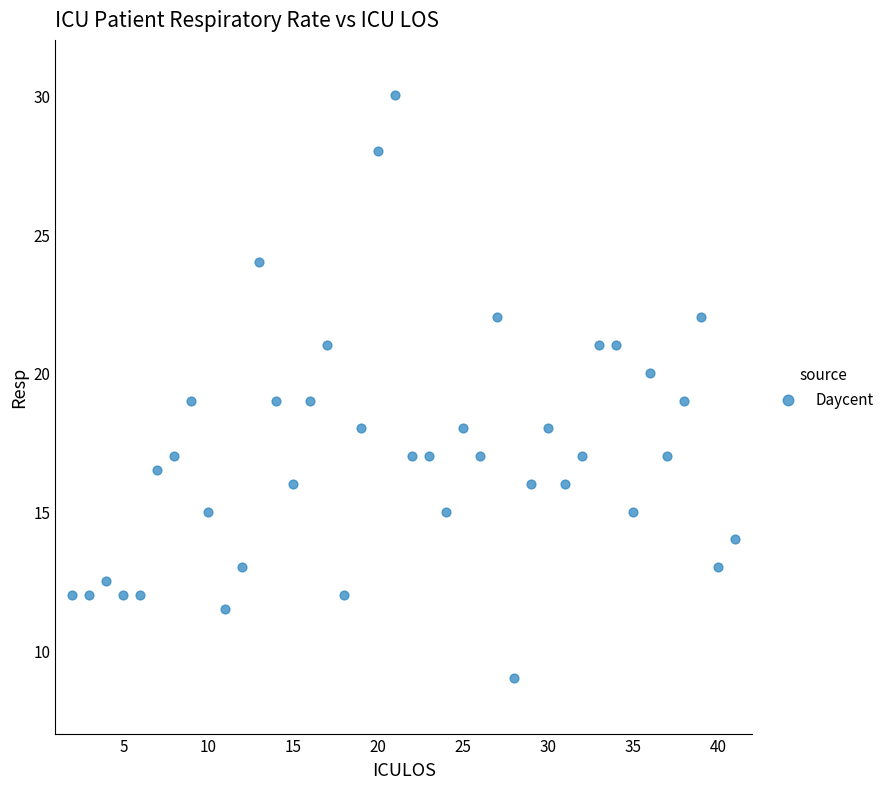

What is the range of X values (max minus min)?

39.0